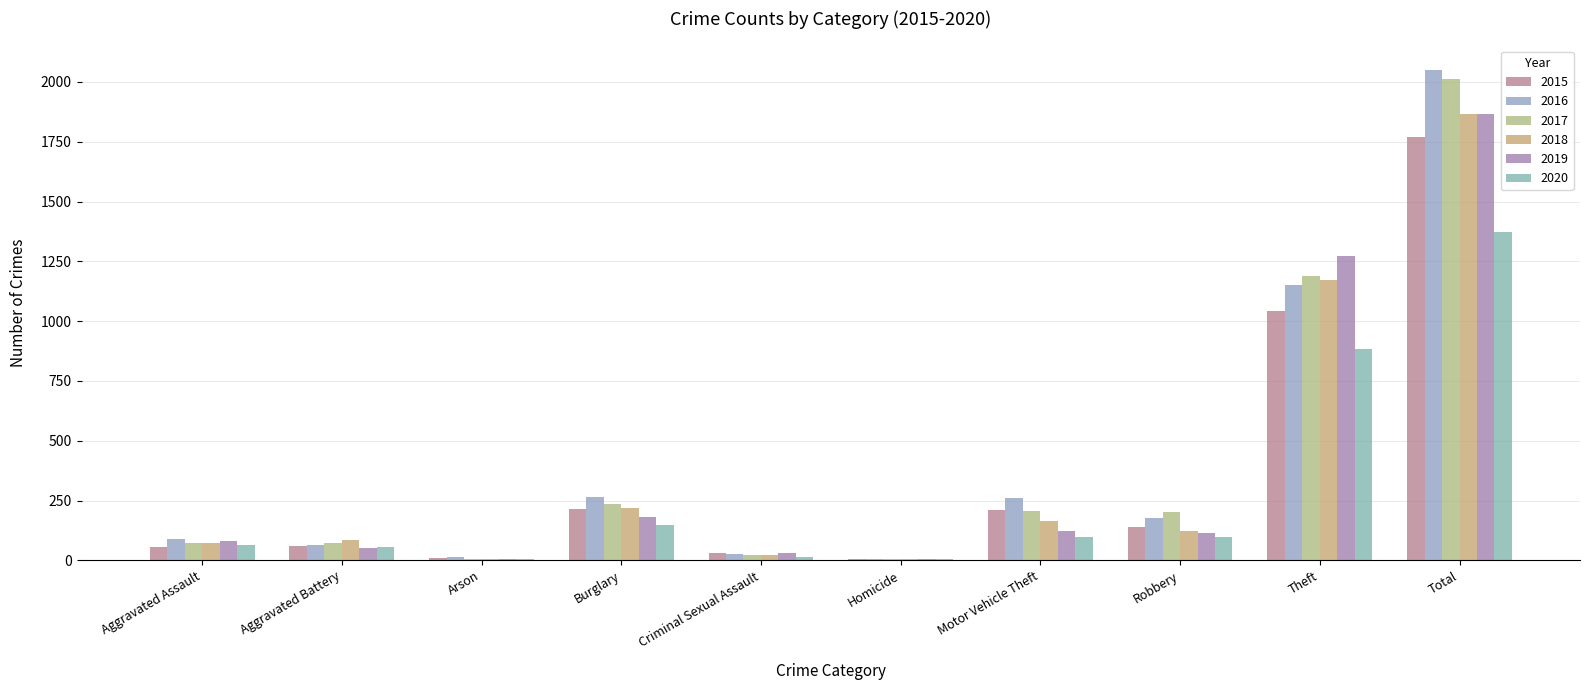

How many groups of bars are there?

10